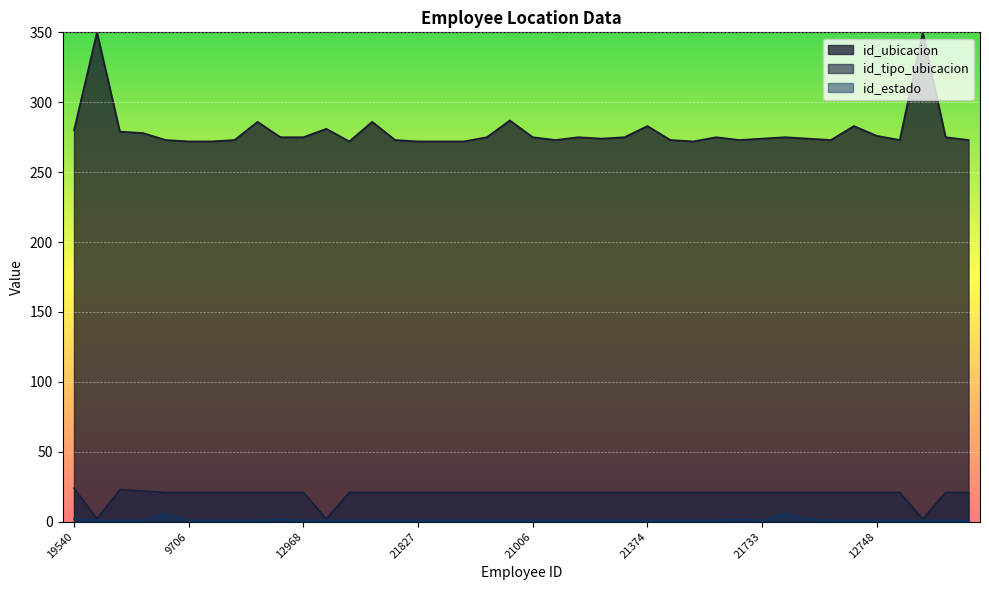

How many series are shown in this chart?

3